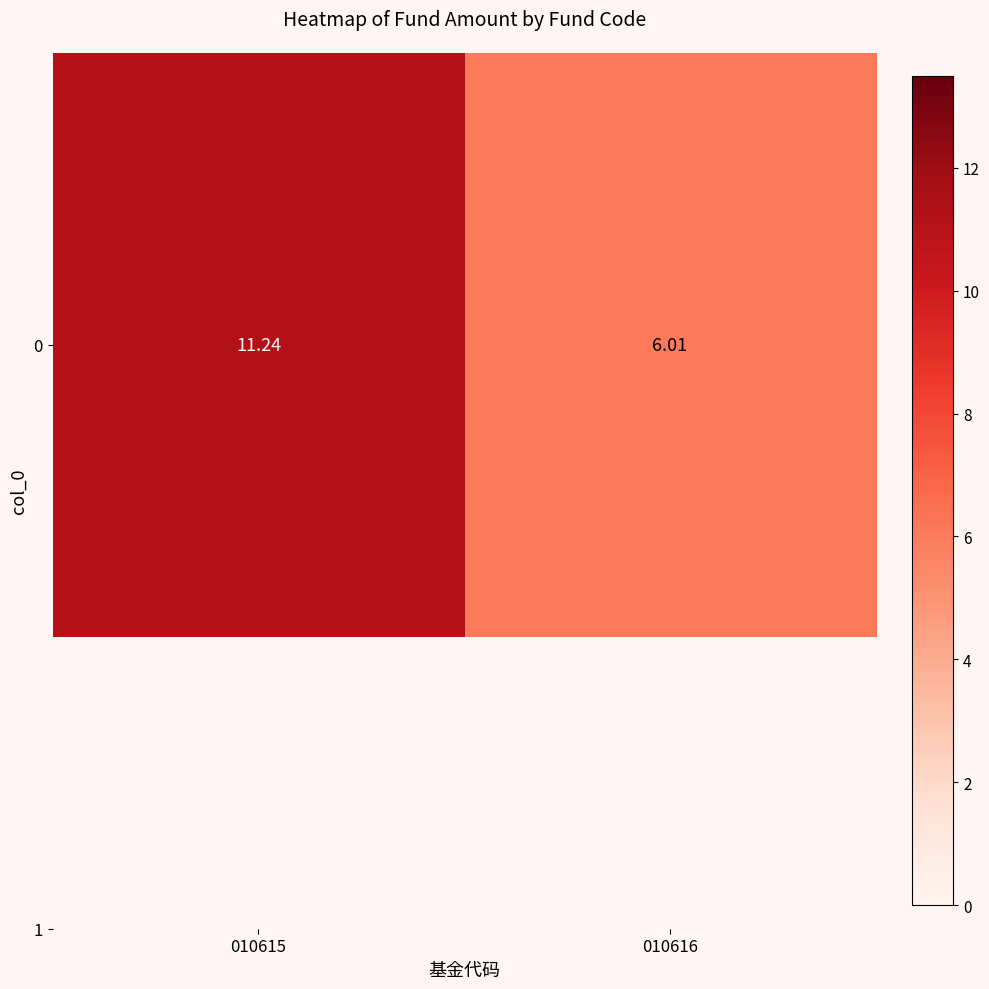

What is the maximum value shown in the chart?

11.2